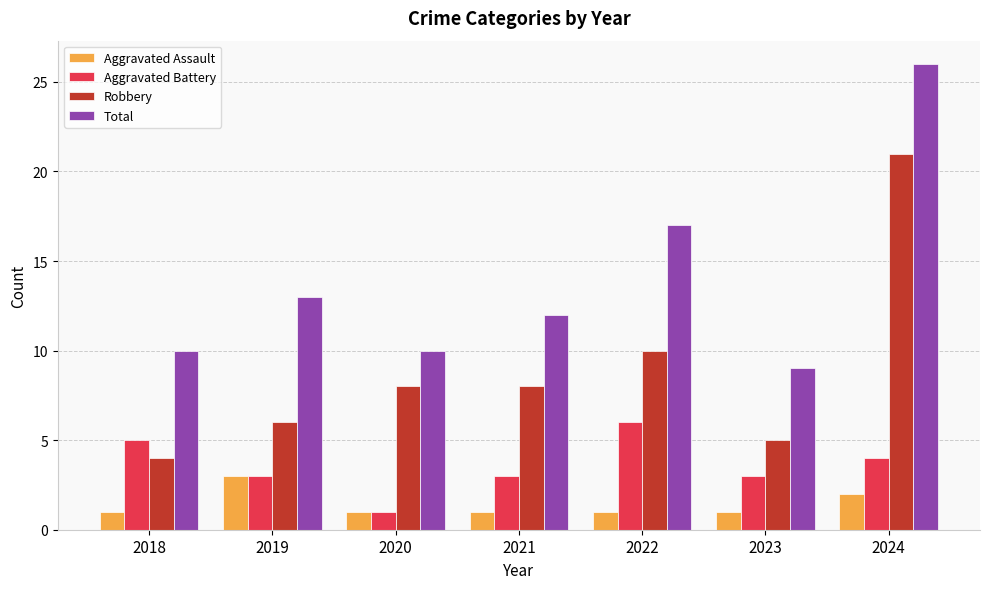

List the series in order of their peak value, lowest first.

Aggravated Assault, Aggravated Battery, Robbery, Total